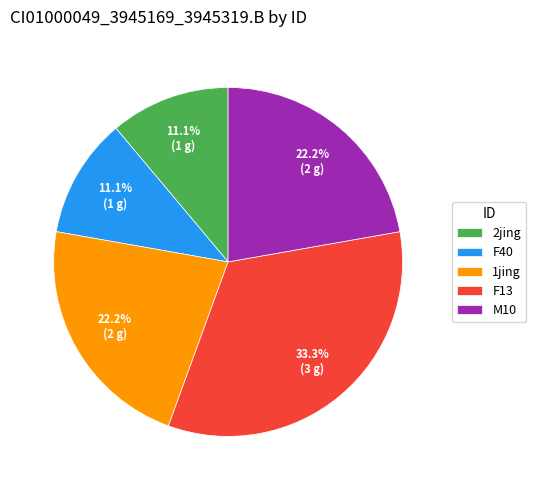

Which has a higher value, F13 or 2jing?

F13